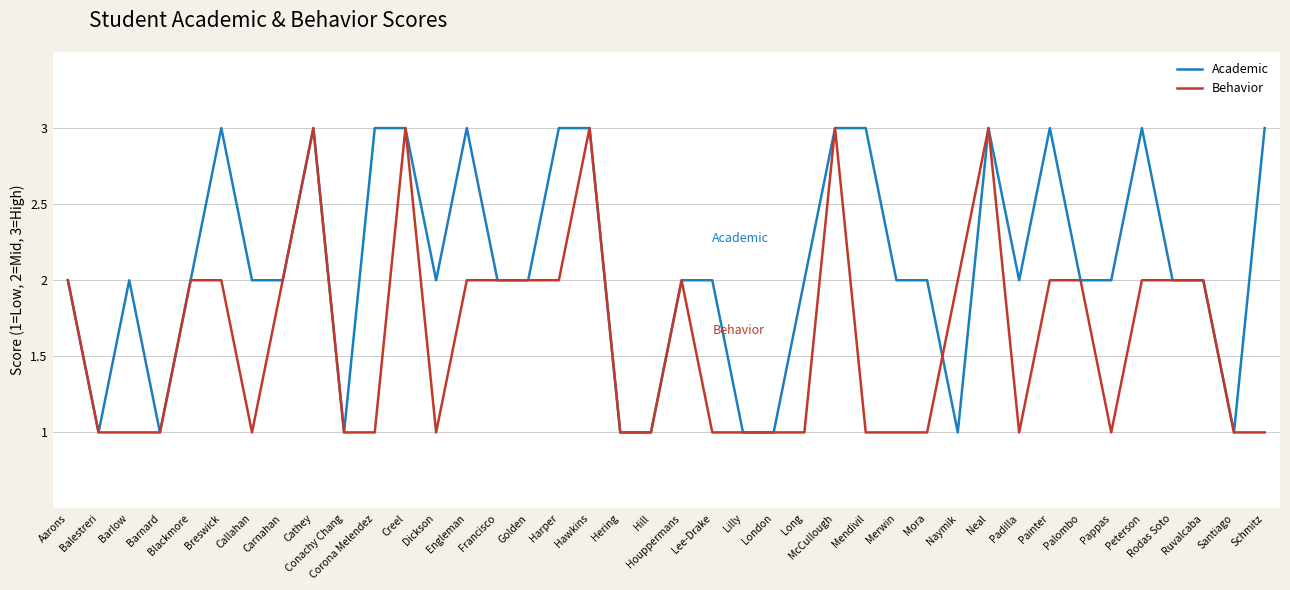

Reading left to right, transcribe all the data shown in this chart.

Academic: Aarons=2	Balestreri=1	Barlow=2	Barnard=1	Blackmore=2	Breswick=3	Callahan=2	Carnahan=2	Cathey=3	Conachy Chang=1	Corona Melendez=3	Creel=3	Dickson=2	Engleman=3	Francisco=2	Golden=2	Harper=3	Hawkins=3	Hering=1	Hill=1	Houppermans=2	Lee-Drake=2	Lilly=1	London=1	Long=2	McCullough=3	Mendivil=3	Merwin=2	Mora=2	Naymik=1	Neal=3	Padilla=2	Painter=3	Palombo=2	Pappas=2	Peterson=3	Rodas Soto=2	Ruvalcaba=2	Santiago=1	Schmitz=3
Behavior: Aarons=2	Balestreri=1	Barlow=1	Barnard=1	Blackmore=2	Breswick=2	Callahan=1	Carnahan=2	Cathey=3	Conachy Chang=1	Corona Melendez=1	Creel=3	Dickson=1	Engleman=2	Francisco=2	Golden=2	Harper=2	Hawkins=3	Hering=1	Hill=1	Houppermans=2	Lee-Drake=1	Lilly=1	London=1	Long=1	McCullough=3	Mendivil=1	Merwin=1	Mora=1	Naymik=2	Neal=3	Padilla=1	Painter=2	Palombo=2	Pappas=1	Peterson=2	Rodas Soto=2	Ruvalcaba=2	Santiago=1	Schmitz=1